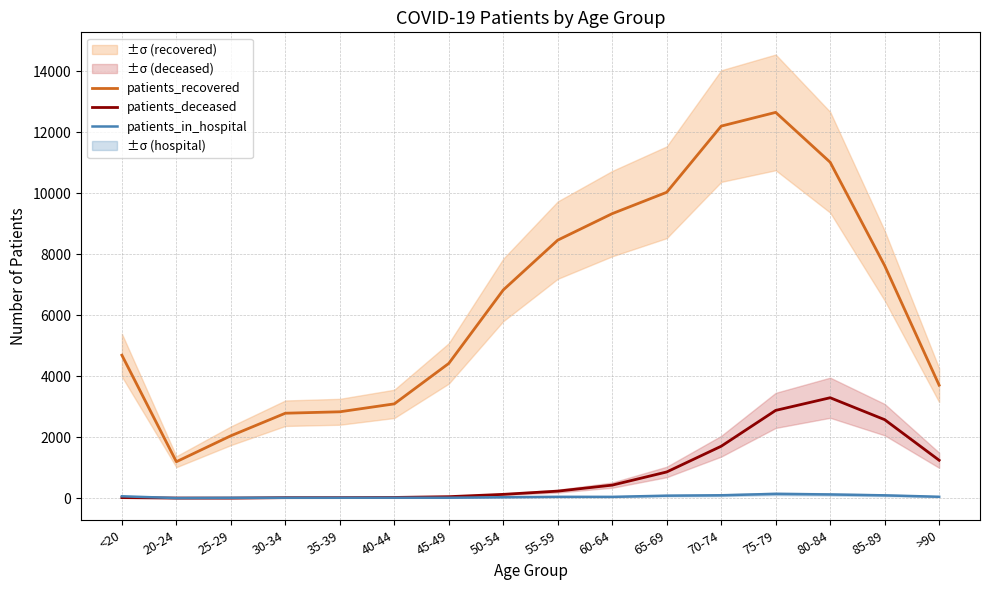

What is the difference between the second highest and minimum values in the patients_recovered series?

11011